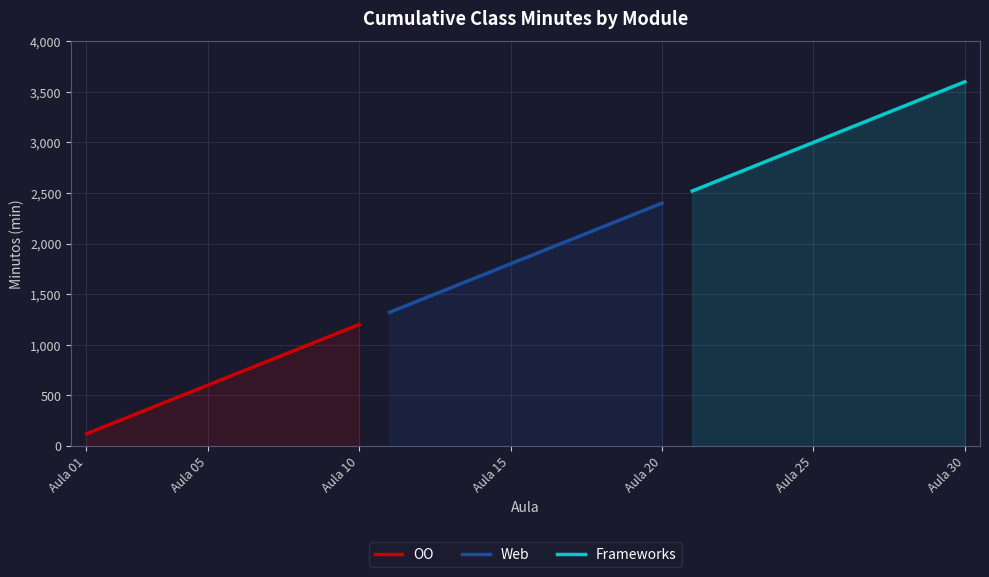

Which category has the highest value in the Web series?

Aula 20